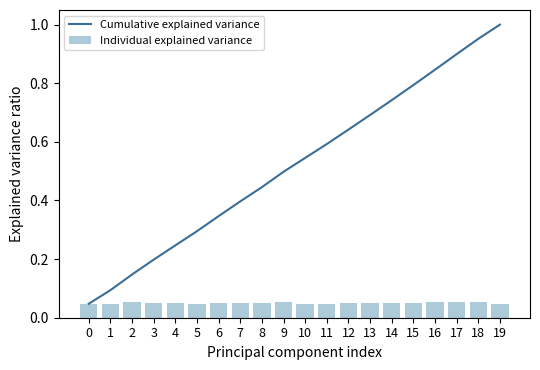

True or false: Cumulative explained variance has a value of 0.5 at 9.

True